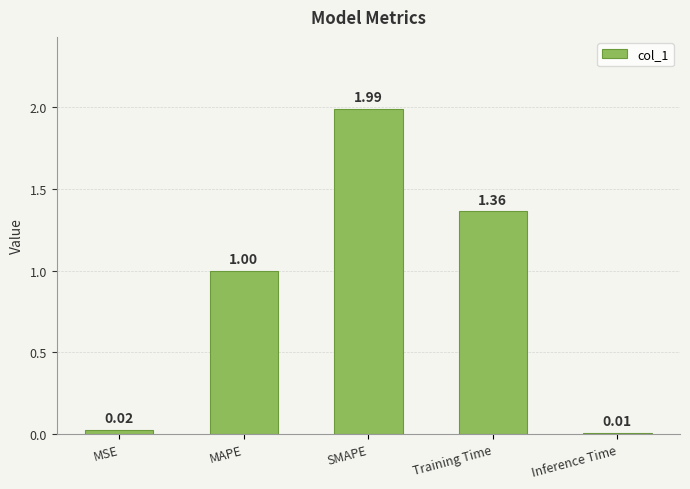

Are the bars horizontal?

No